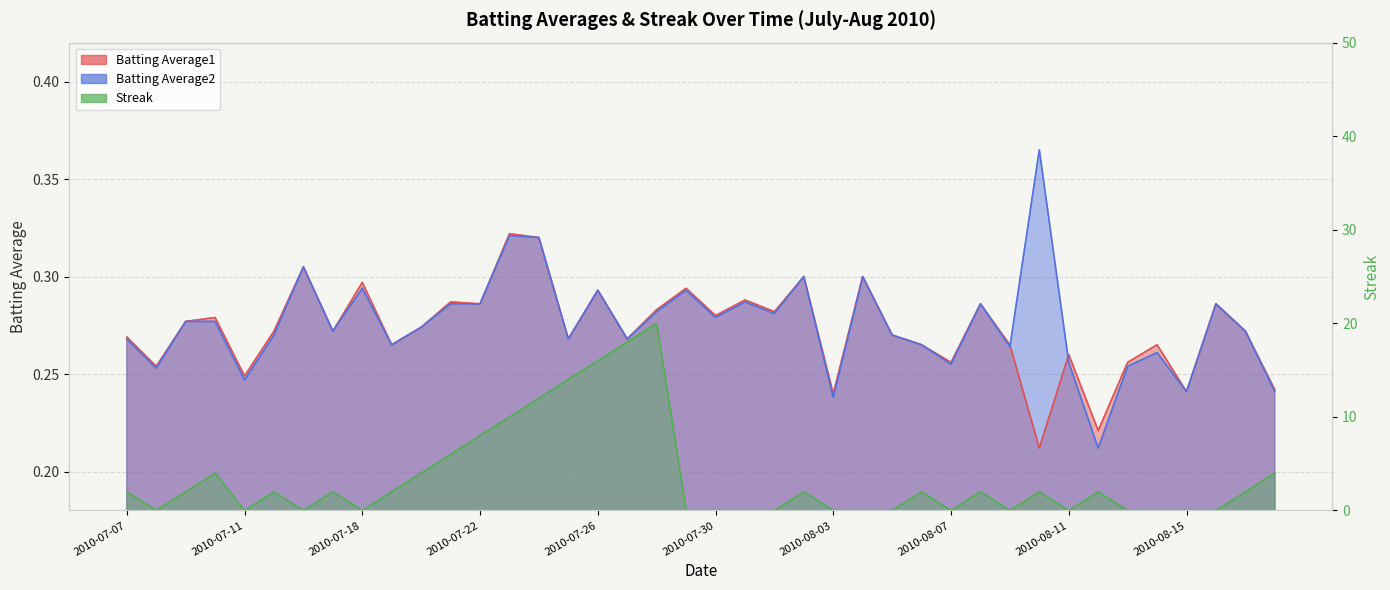

At which category is the sum across all series the highest?

2010-07-28